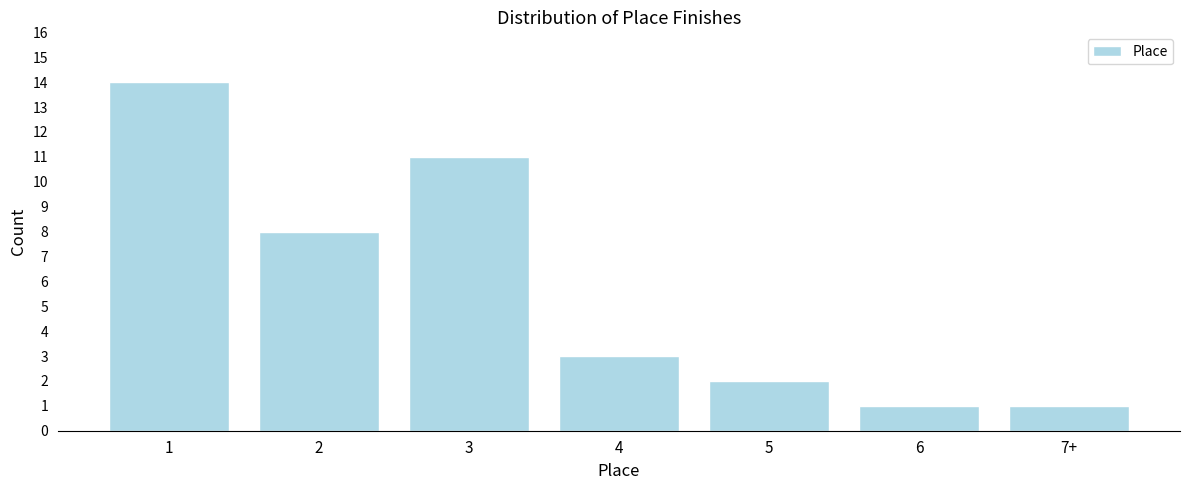

Reading right to left, list all the values displayed in this chart.

7+=1	6=1	5=2	4=3	3=11	2=8	1=14